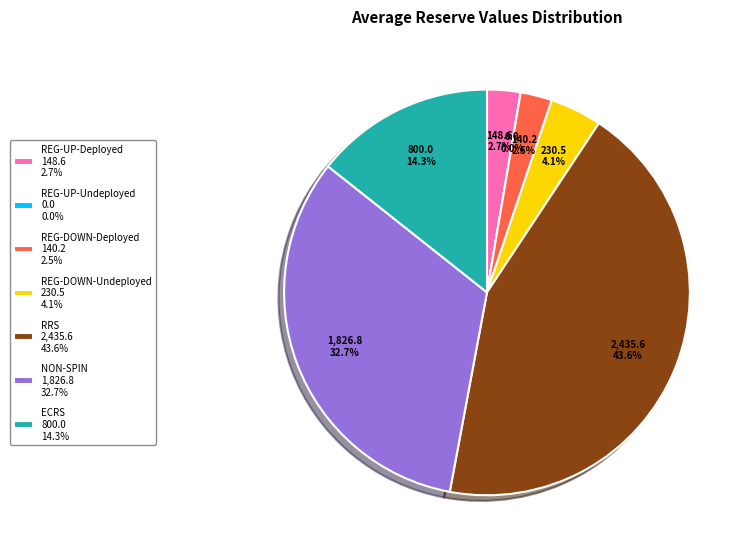

The REG-UP-Undeployed slice represents 10% of the pie. True or false?

False